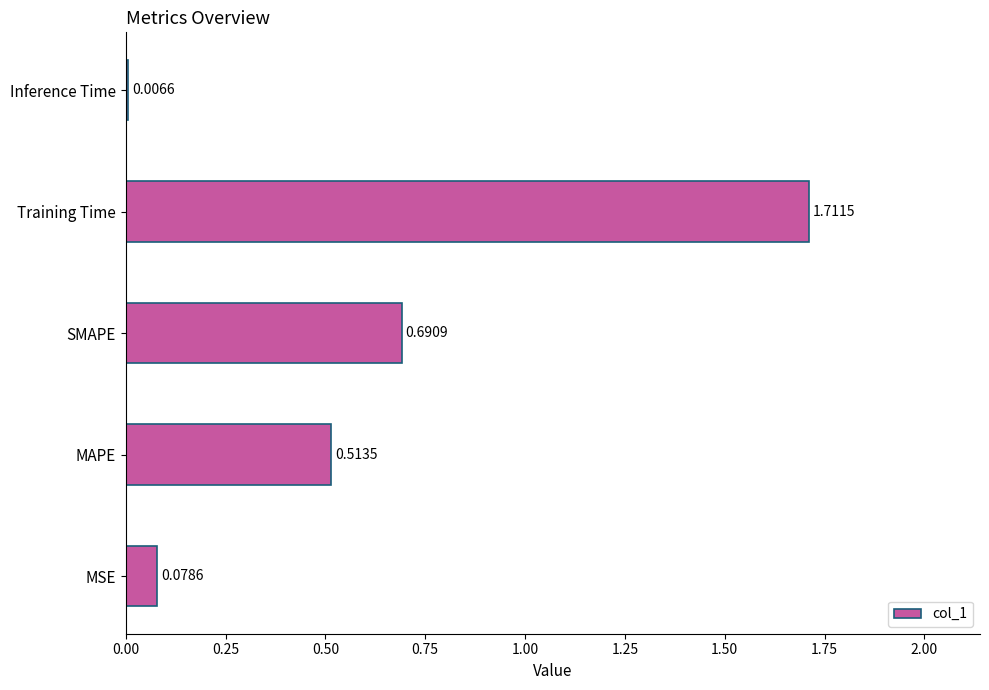

What is the change in value from MAPE to Inference Time?

-0.5